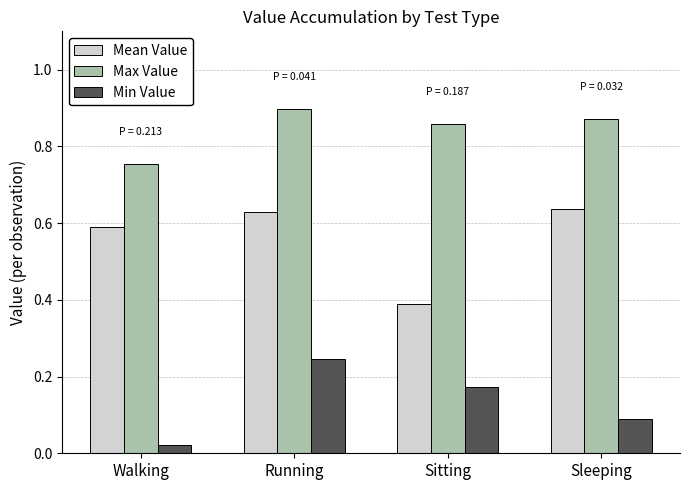

What position from the left is Sitting?

3